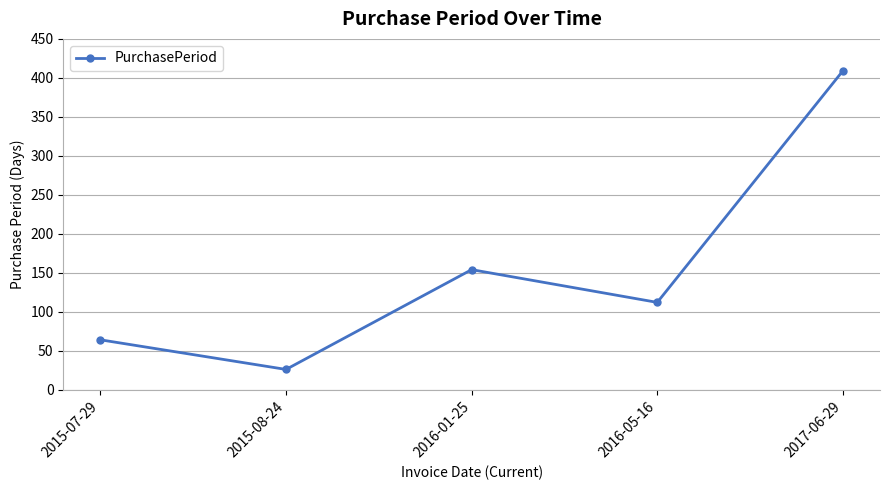

True or false: the data shows 106 at 2016-01-25.

False